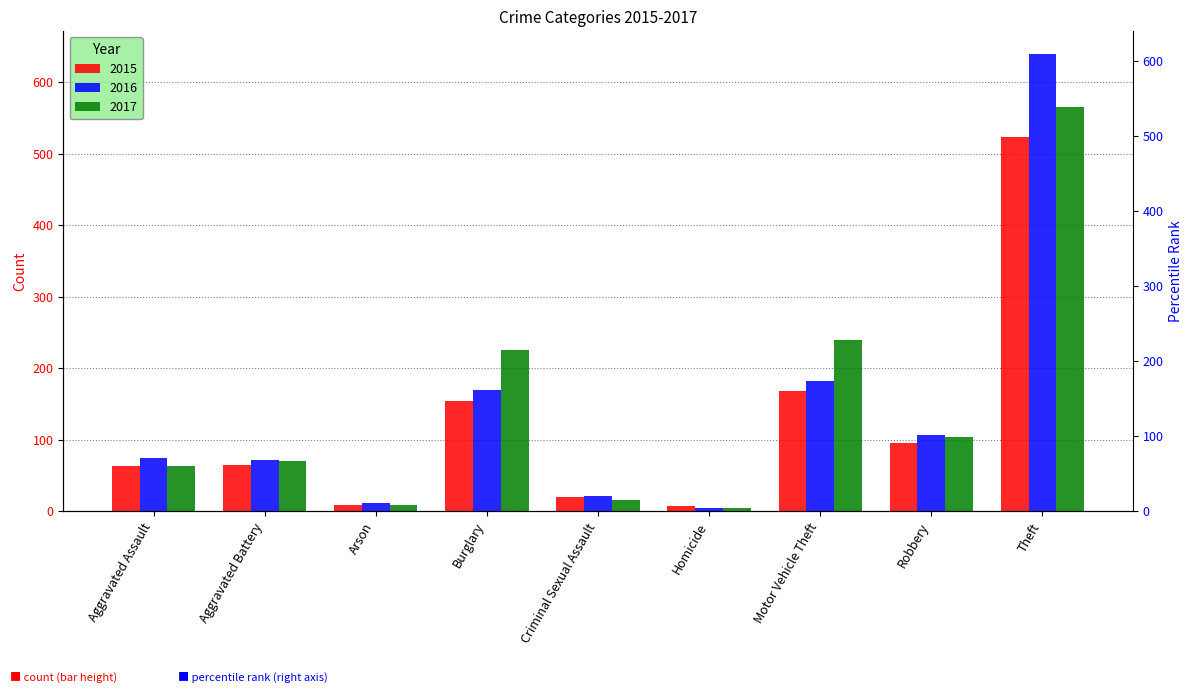

Which category has the highest value in the 2015 series?

Theft